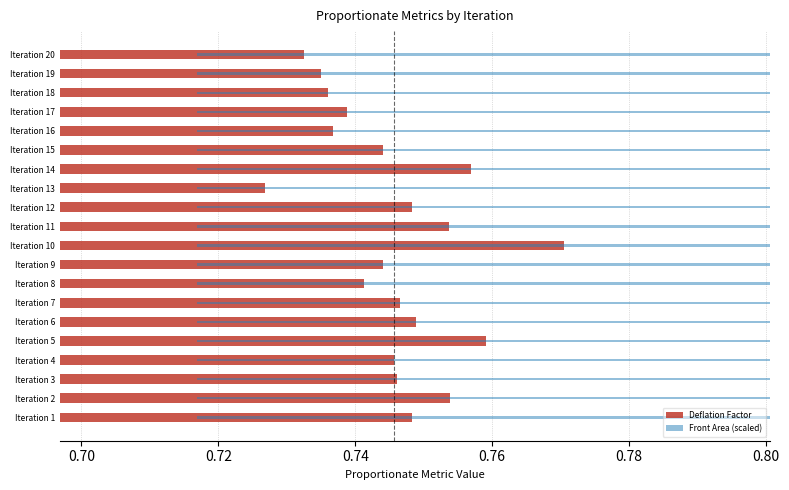

Reading left to right, list all the values displayed in this chart.

Deflation Factor: 0.7	0.8	0.7	0.7	0.8	0.7	0.7	0.7	0.7	0.8	0.8	0.7	0.7	0.8	0.7	0.7	0.7	0.7	0.7	0.7
Front Area (scaled): 0.7	0.7	0.8	0.8	0.7	0.7	0.8	0.8	0.8	0.7	0.7	0.7	0.8	0.7	0.8	0.8	0.8	0.8	0.8	0.8